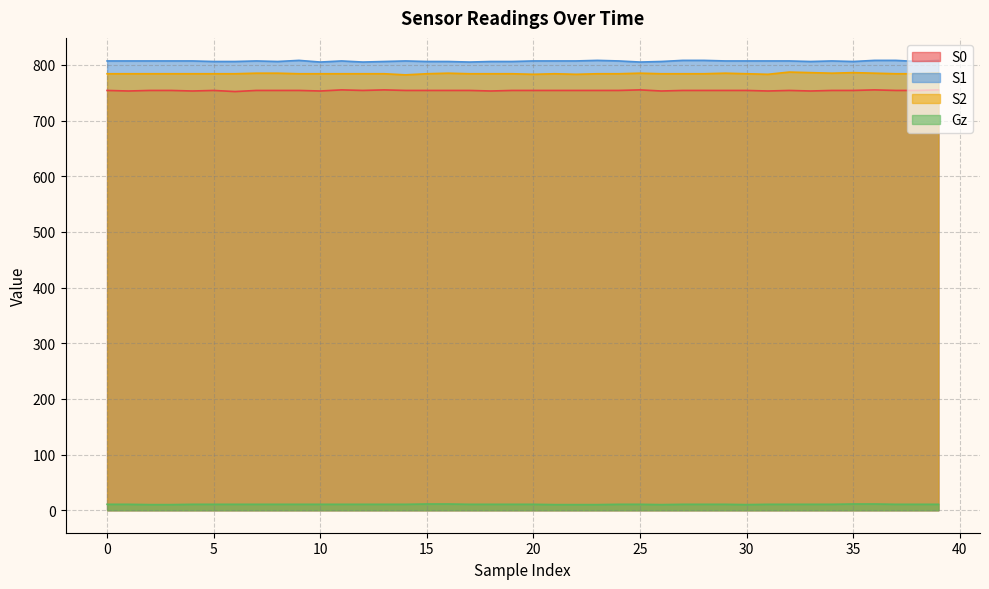

True or false: S2 has more than 0 interior local peaks.

True